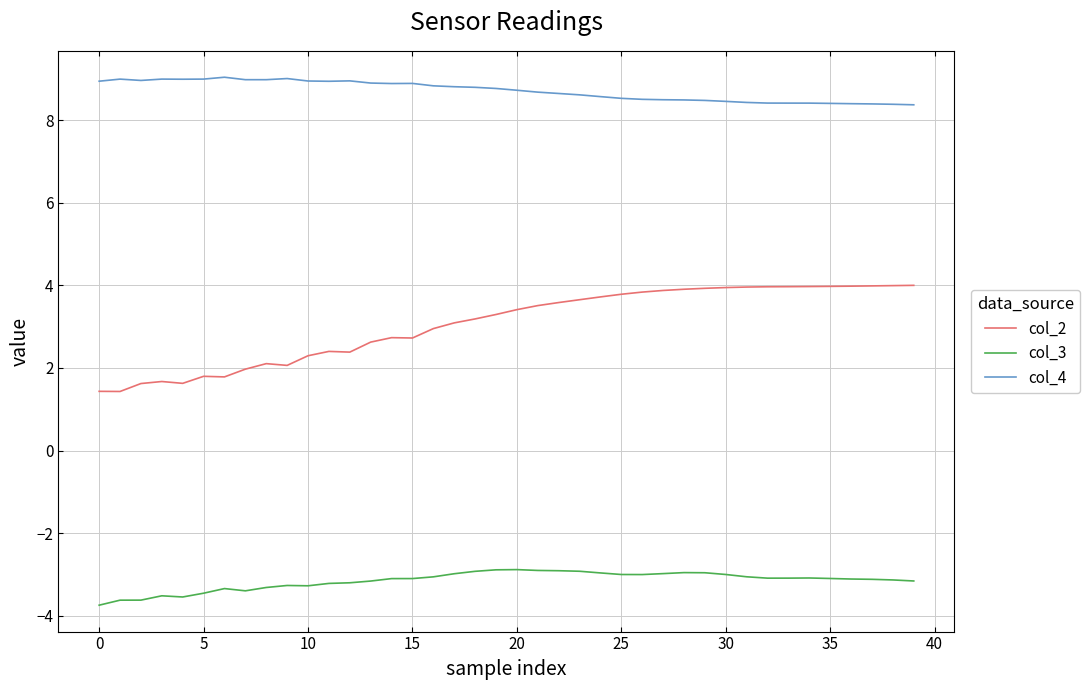

What is the average value of the col_2 series?

3.1